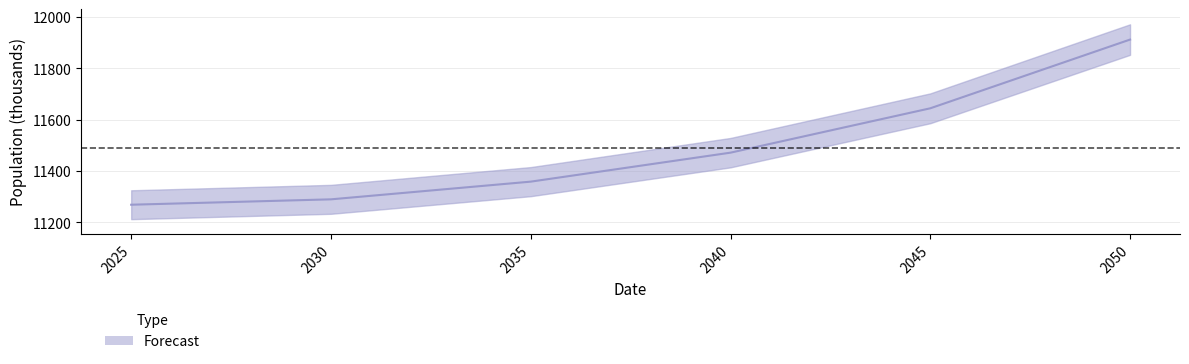

What is the change in value from 2030 to 2045?

+355